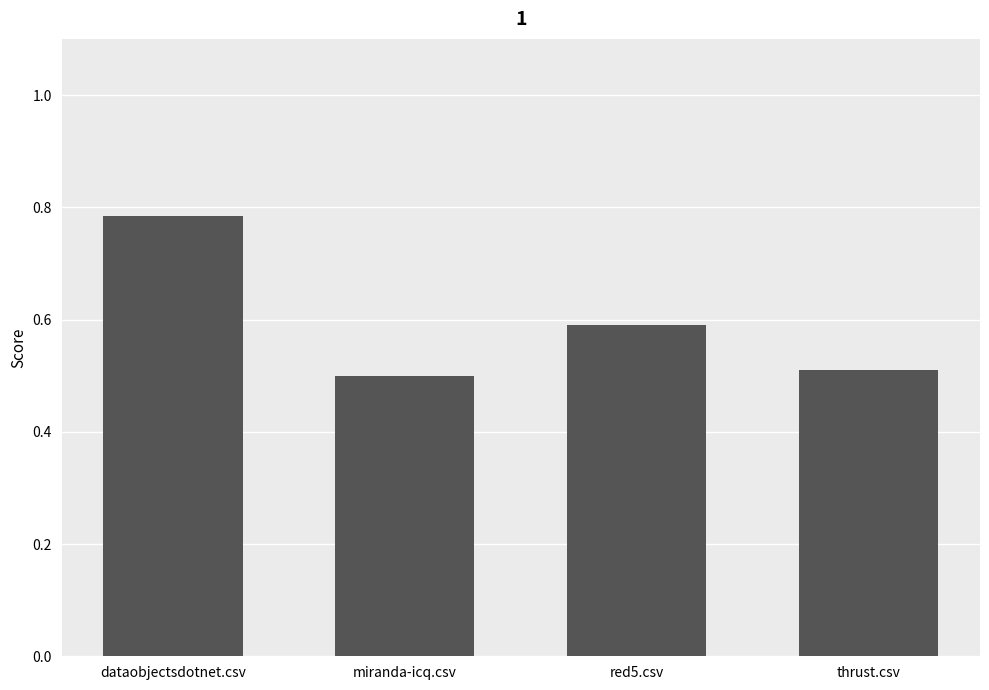

Where is the data nearest to the value 0?

miranda-icq.csv